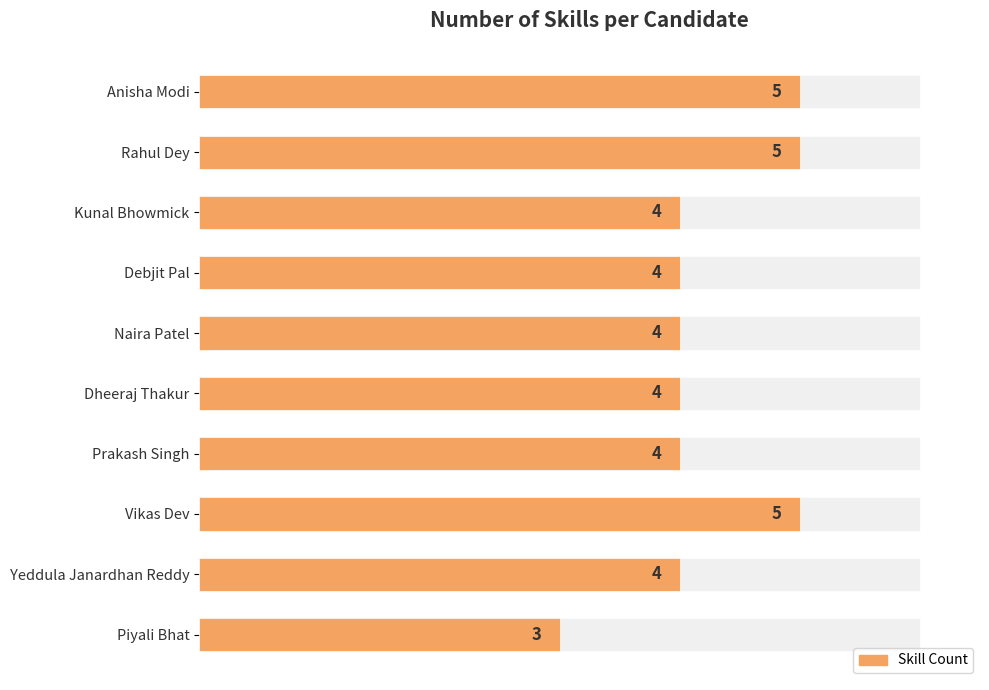

What is the value of the 2nd bar from the left?

5